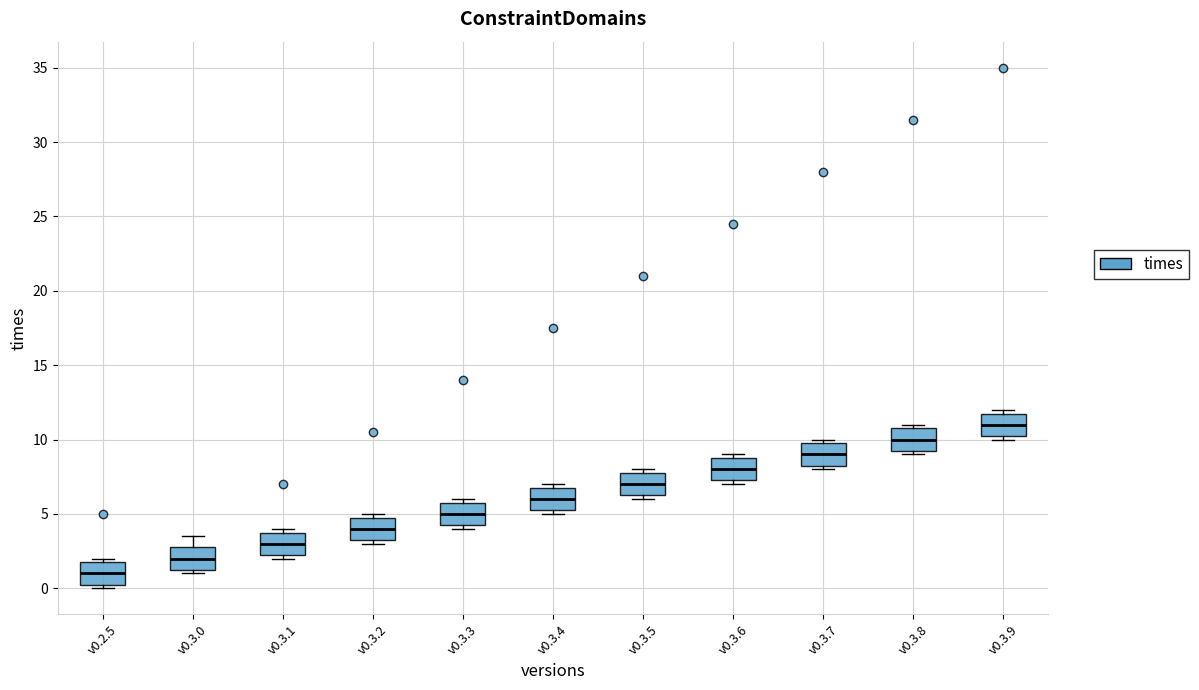

Which box's median line is the lowest?

v0.2.5